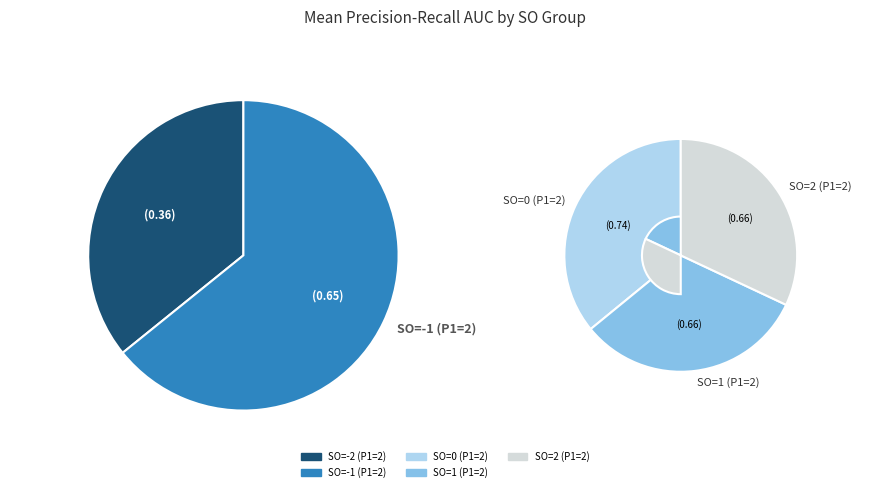

Is there any slice that represents more than half of the pie?

No